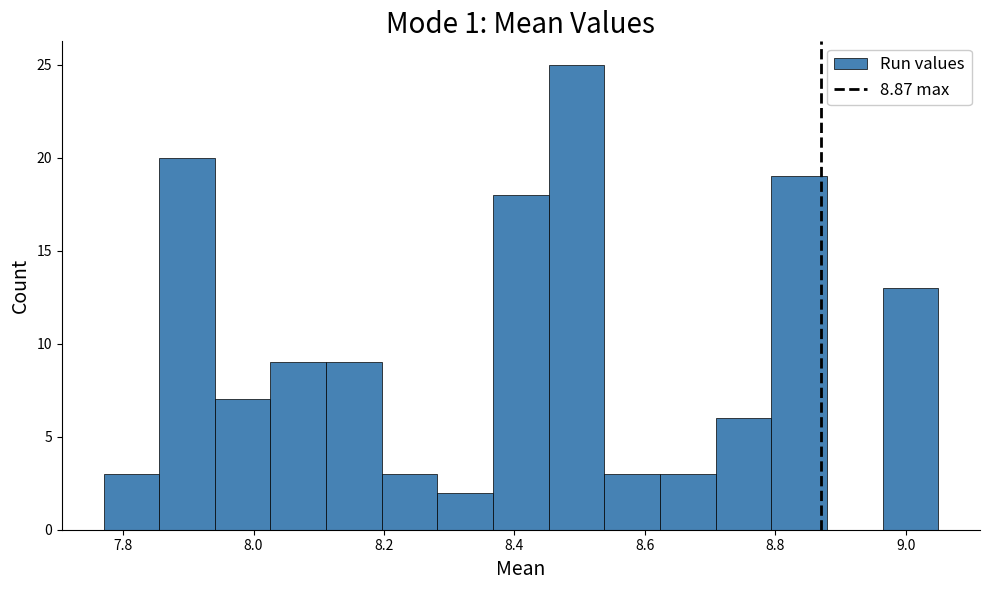

Which range on the x-axis has the tallest bar?

8.46 to 8.54